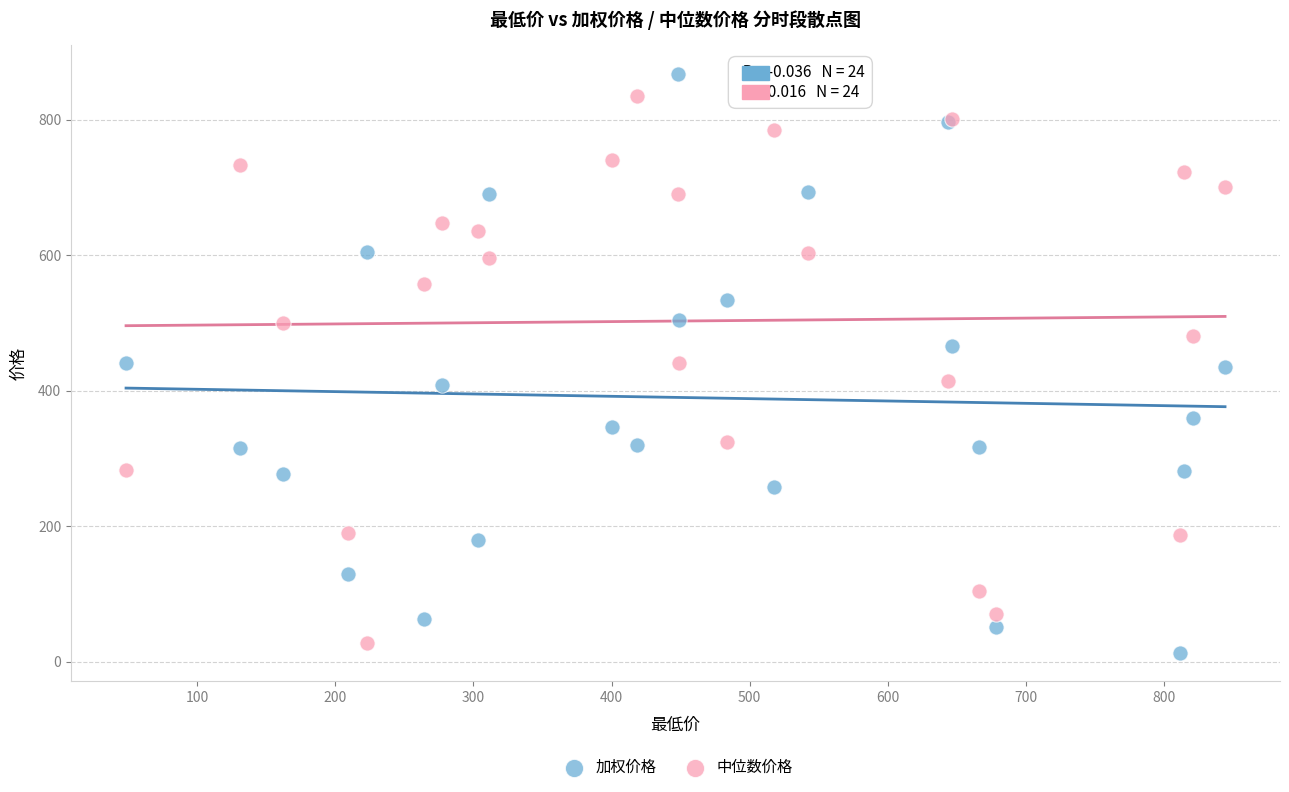

What are all the series names shown in the legend?

加权价格, 中位数价格